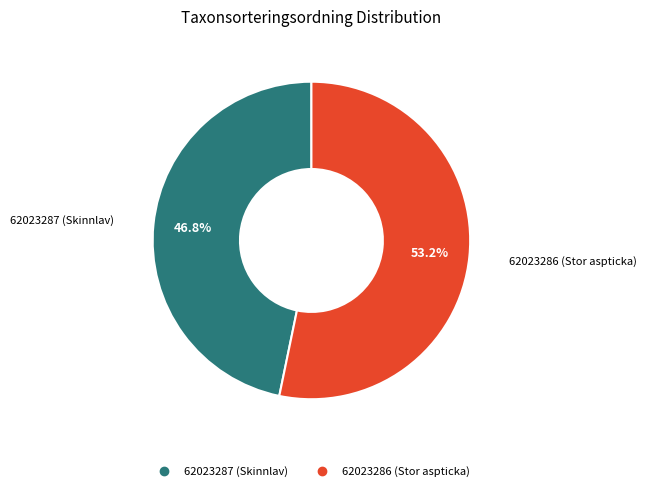

How many slices are in this pie chart?

2